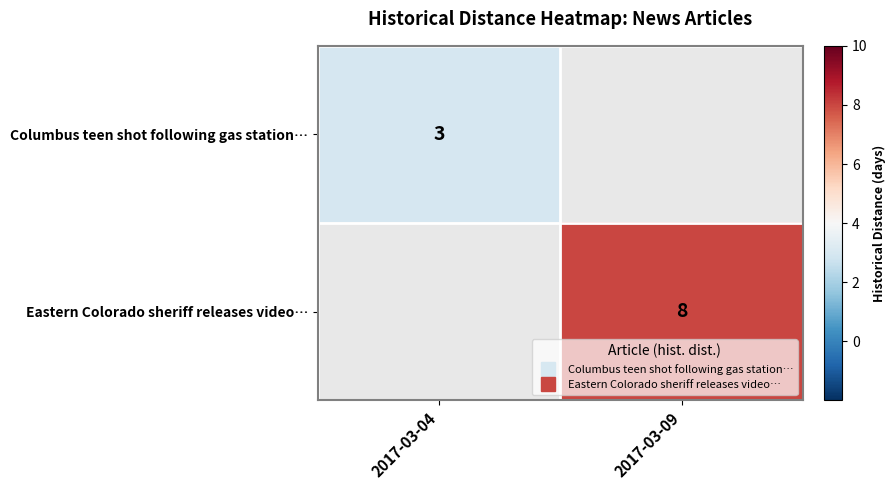

The Eastern Colorado sheriff releases video… series shows 8.0 at 2017-03-09. True or false?

True